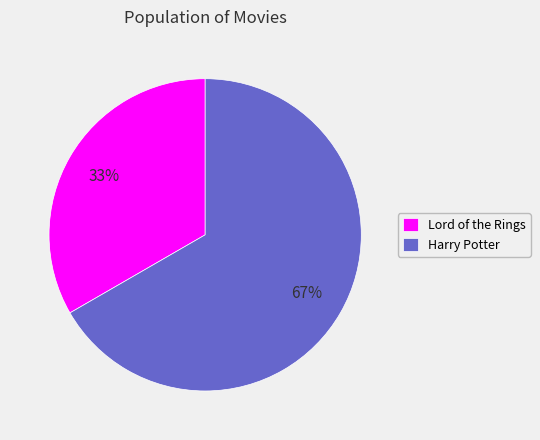

Is the sum of Lord of the Rings and Harry Potter greater than half?

Yes